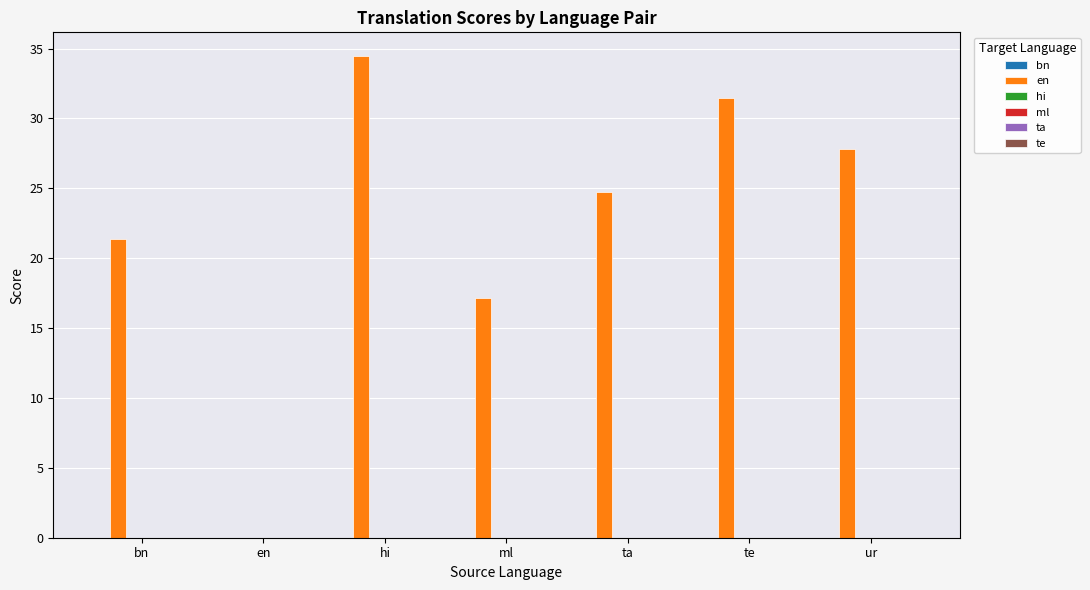

Is it true that the value at en is 16.2?

False